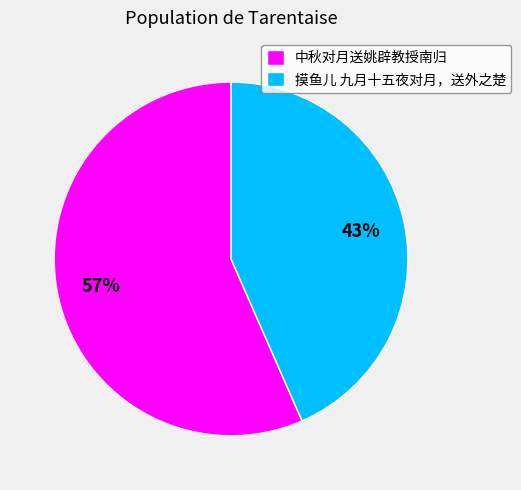

Which has a higher value, 摸鱼儿 九月十五夜对月，送外之楚 or 中秋对月送姚辟教授南归?

中秋对月送姚辟教授南归